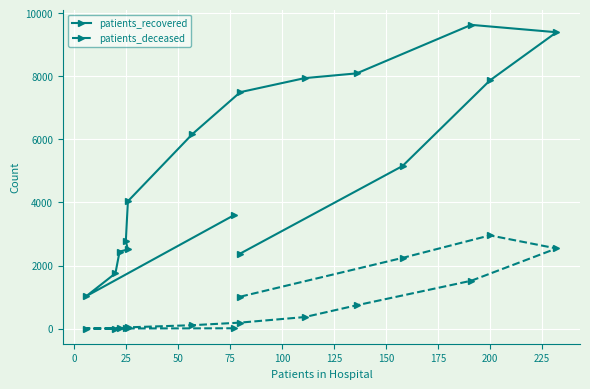

The patients_deceased series shows 1340 at 12. True or false?

False